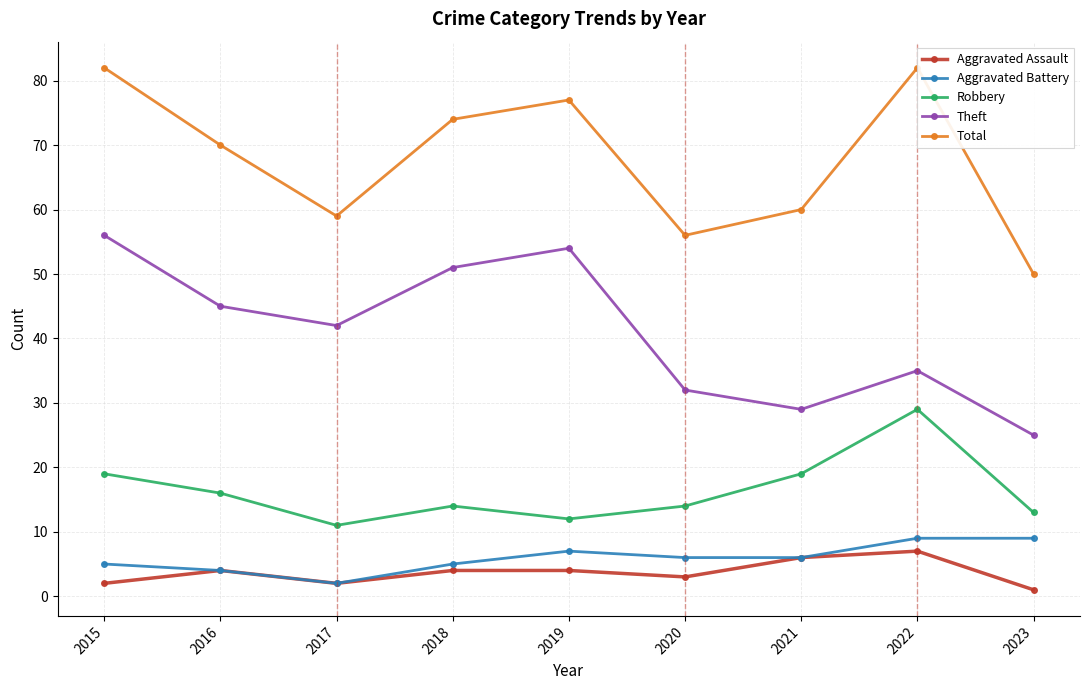

True or false: Robbery has a value of 26 at 2015.

False